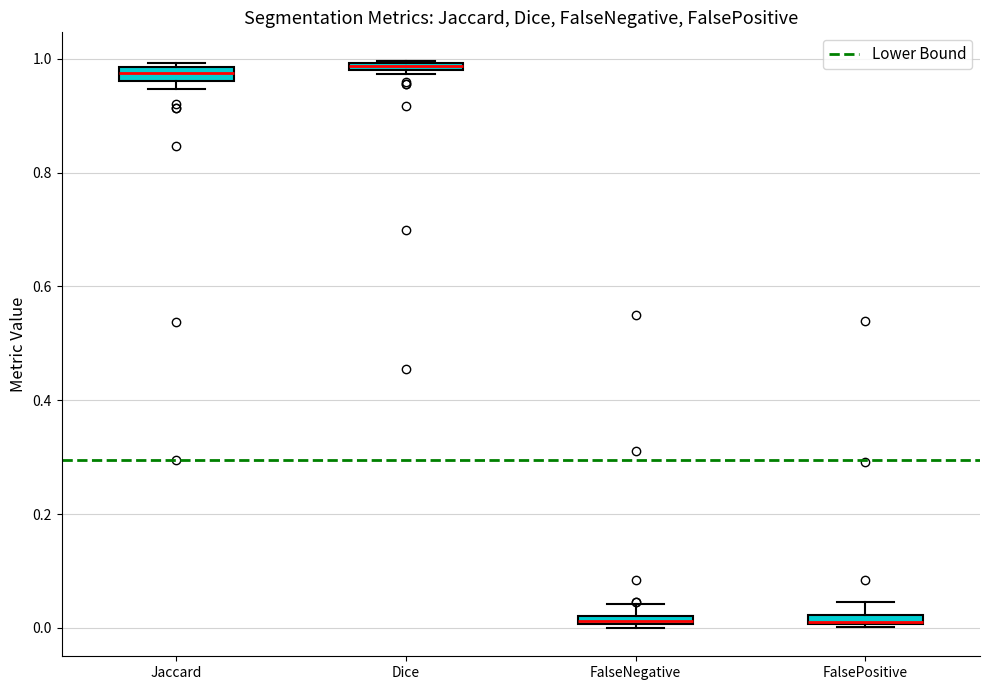

Where does the upper whisker of the box for FalseNegative end on the y-axis? The values are not printed on the chart, so give them approximately, as read against the axis.

0.04